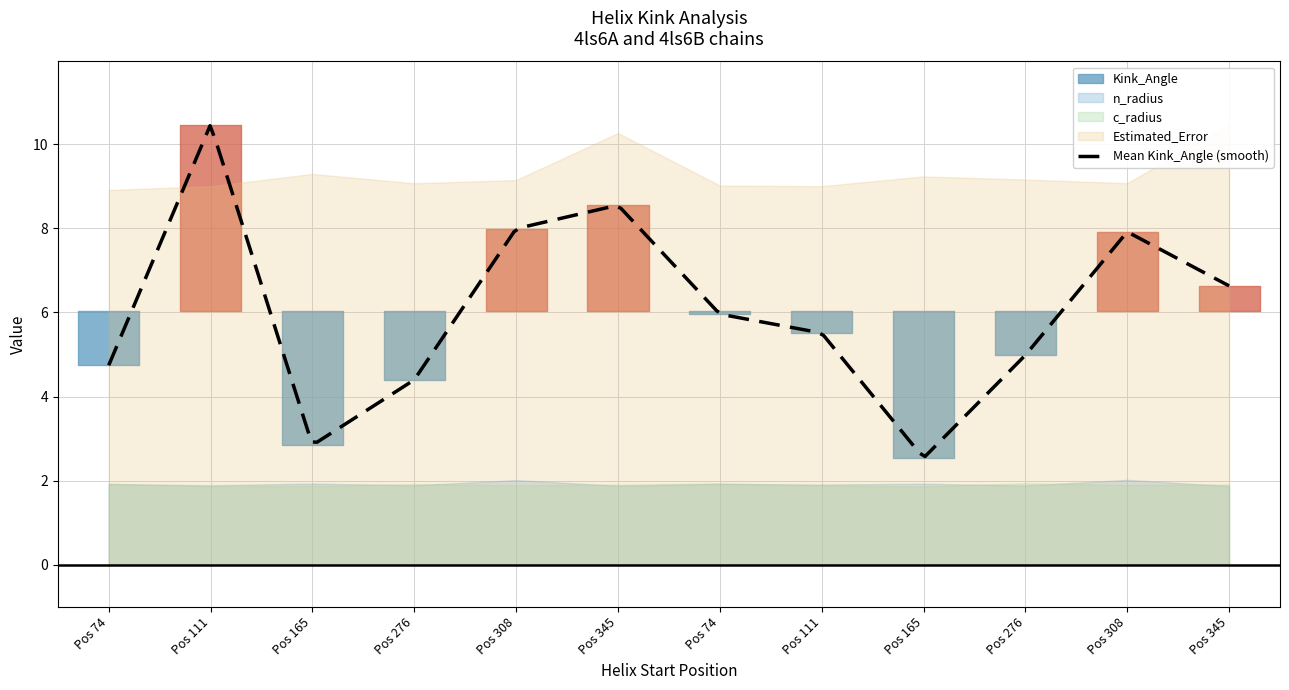

Which series changed the most between 276 and 74?

Kink_Angle